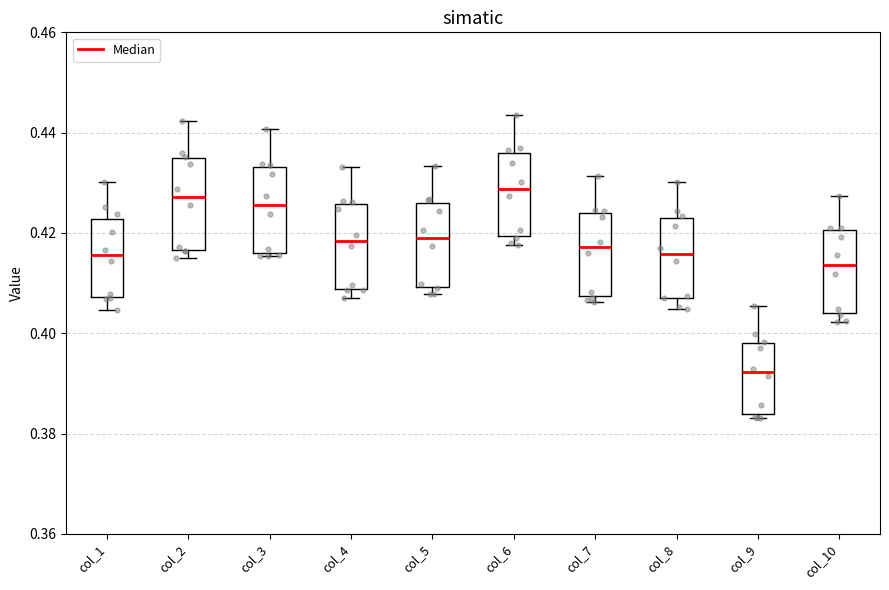

Reading left to right, transcribe this box plot: for each box, give where its median line is, the range the box spans, and where its two whiskers end, as read against the y-axis. The values are not printed on the chart, so give them approximately, as read against the axis.

col_1: median 0.416, box 0.408 to 0.422, whiskers 0.404 to 0.430
col_2: median 0.428, box 0.416 to 0.434, whiskers 0.416 (just below the box's lower edge) to 0.442
col_3: median 0.426, box 0.416 to 0.434, whiskers 0.416 to 0.440
col_4: median 0.418, box 0.408 to 0.426, whiskers 0.408 (just below the box's lower edge) to 0.434
col_5: median 0.420, box 0.410 to 0.426, whiskers 0.408 to 0.434
col_6: median 0.428, box 0.420 to 0.436, whiskers 0.418 to 0.444
col_7: median 0.418, box 0.408 to 0.424, whiskers 0.406 to 0.432
col_8: median 0.416, box 0.408 to 0.422, whiskers 0.404 to 0.430
col_9: median 0.392, box 0.384 to 0.398, whiskers 0.384 (just below the box's lower edge) to 0.406
col_10: median 0.414, box 0.404 to 0.420, whiskers 0.402 to 0.428